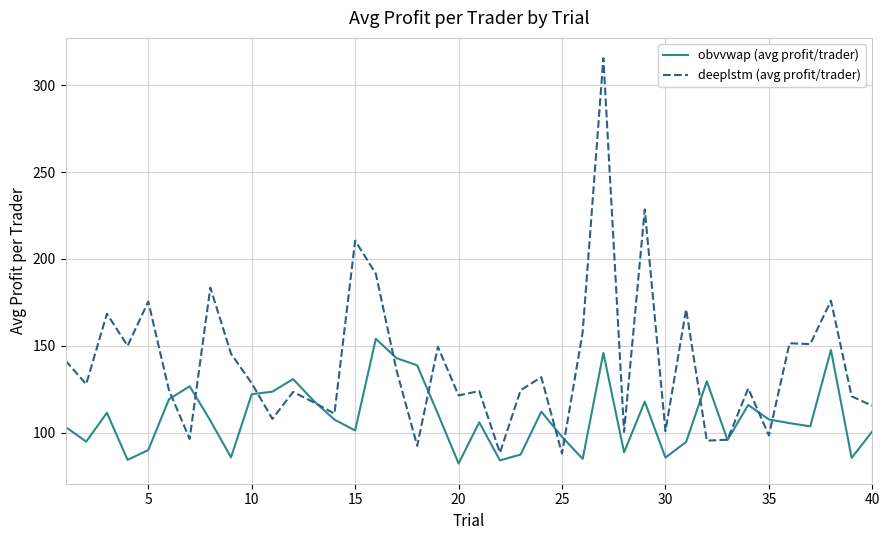

What is the sum of all obvvwap (avg profit/trader) values?

4354.3